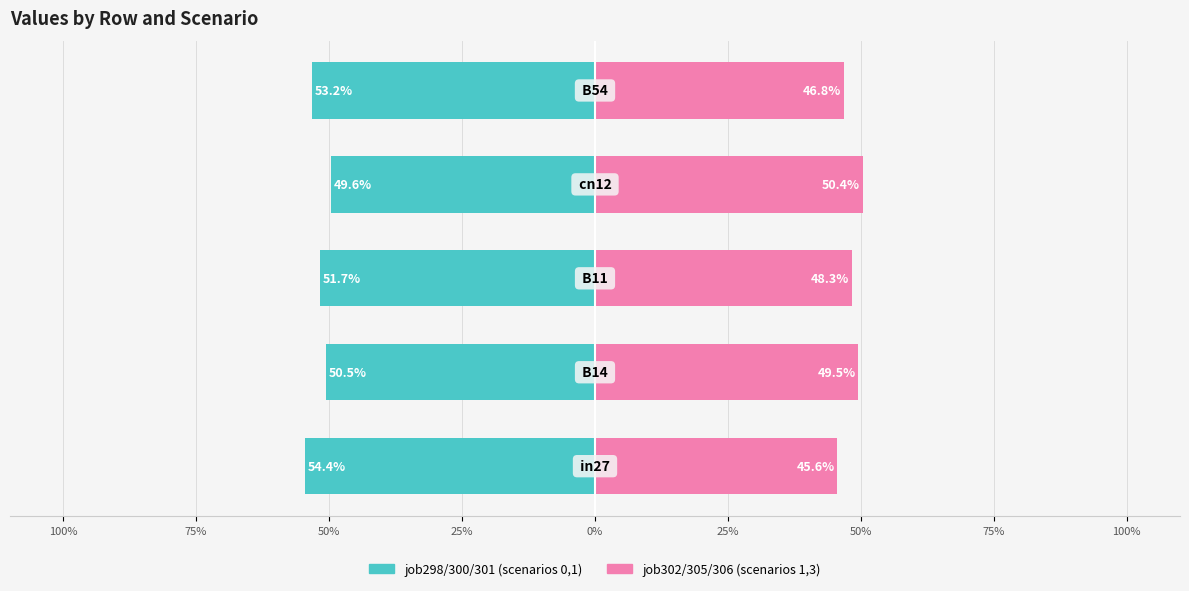

At how many categories does at least one series exceed -7?

5